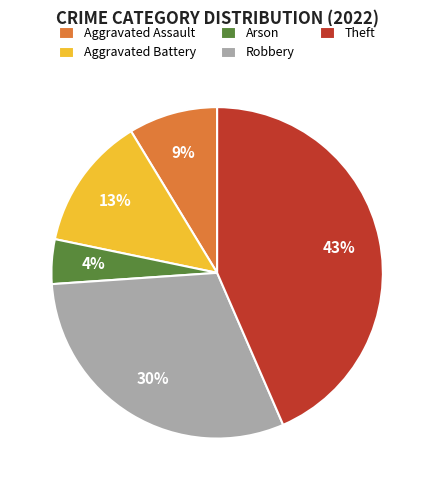

Do Aggravated Assault and Arson together represent more than half of the pie?

No